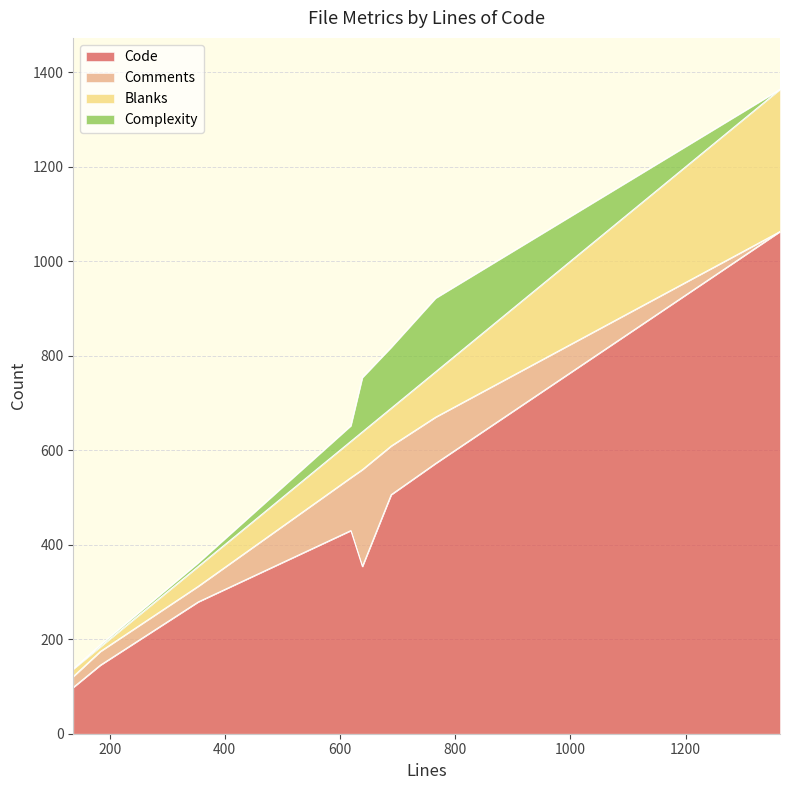

Rank the series by their maximum value, from highest to lowest.

Code, Blanks, Comments, Complexity